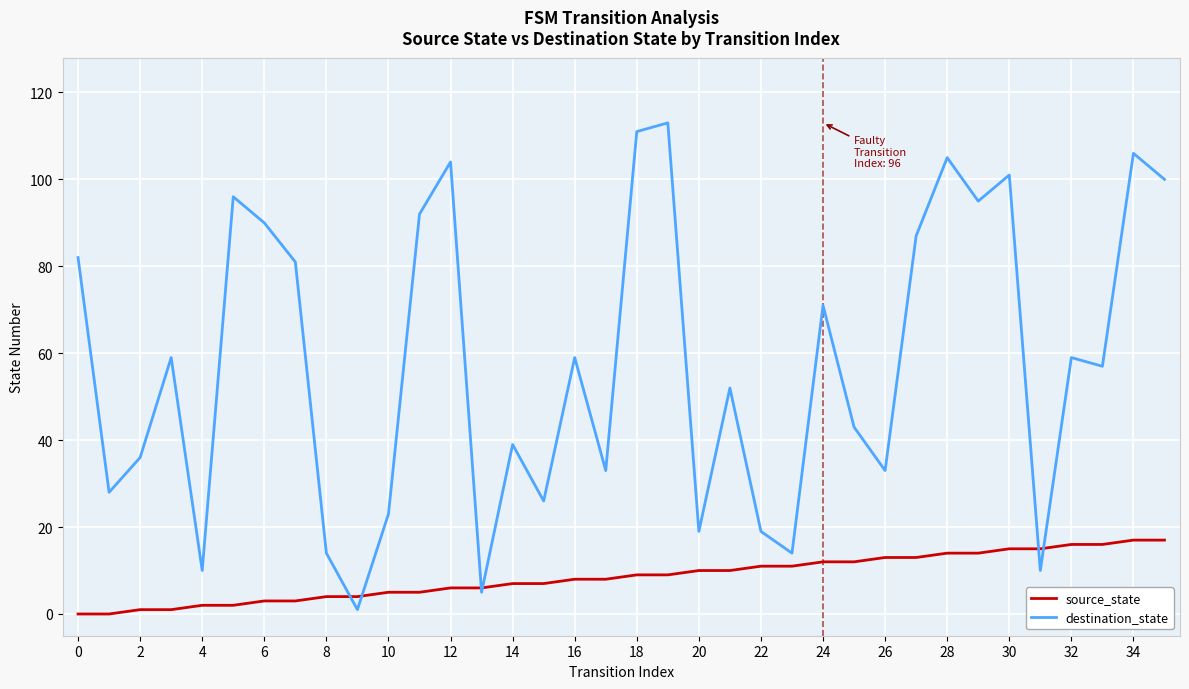

Reading right to left, what are all the values shown in this chart?

source_state: 17	17	16	16	15	15	14	14	13	13	12	12	11	11	10	10	9	9	8	8	7	7	6	6	5	5	4	4	3	3	2	2	1	1	0	0
destination_state: 100	106	57	59	10	101	95	105	87	33	43	71	14	19	52	19	113	111	33	59	26	39	5	104	92	23	1	14	81	90	96	10	59	36	28	82